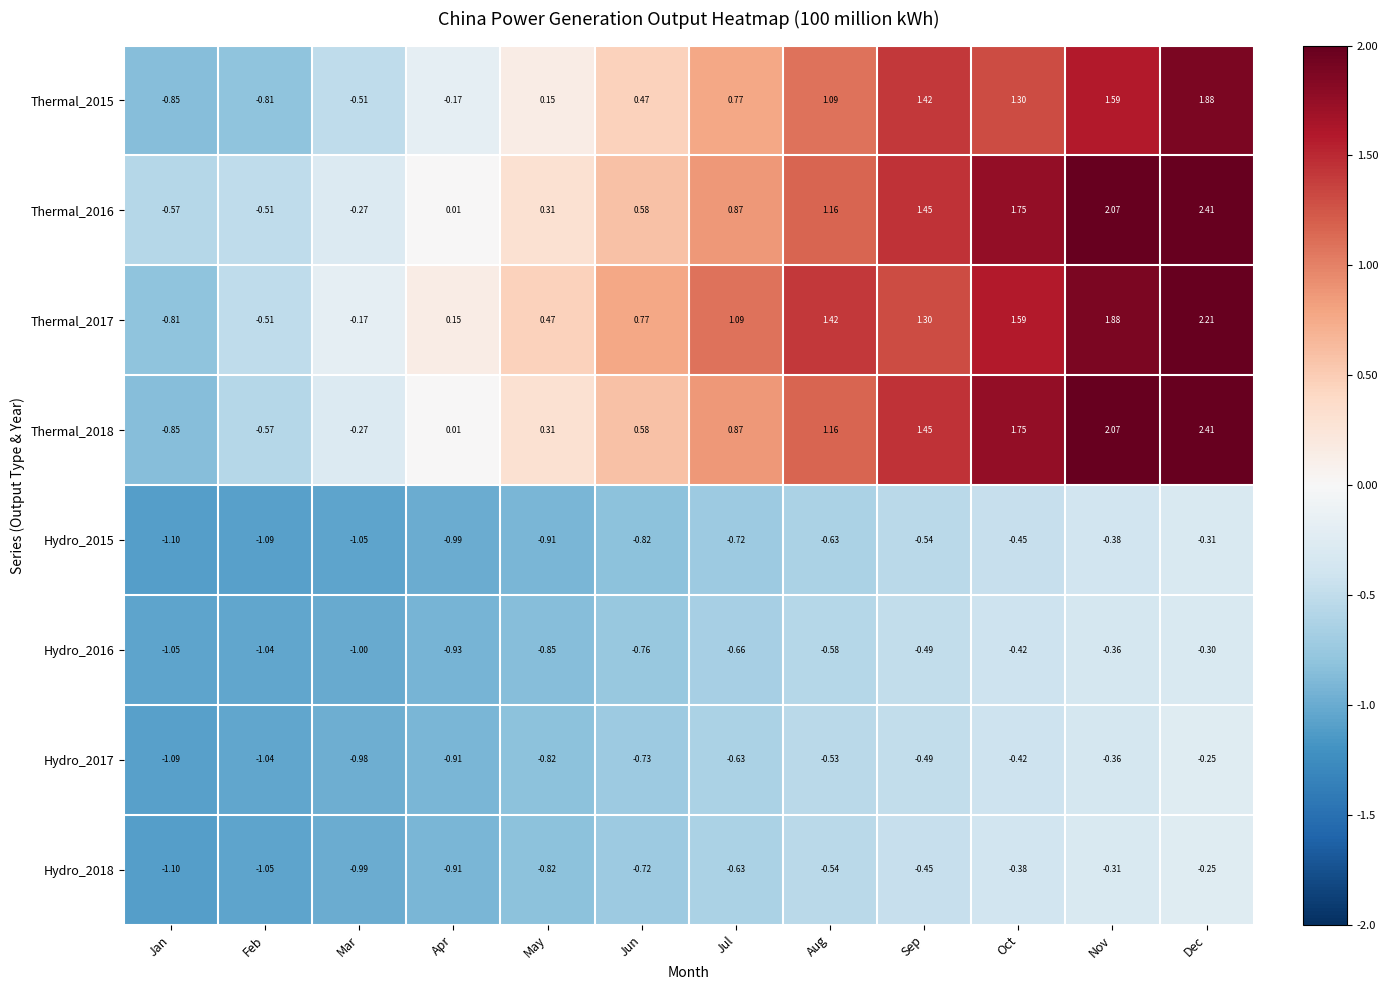

At which label is Thermal_2017 closest to 0?

Apr